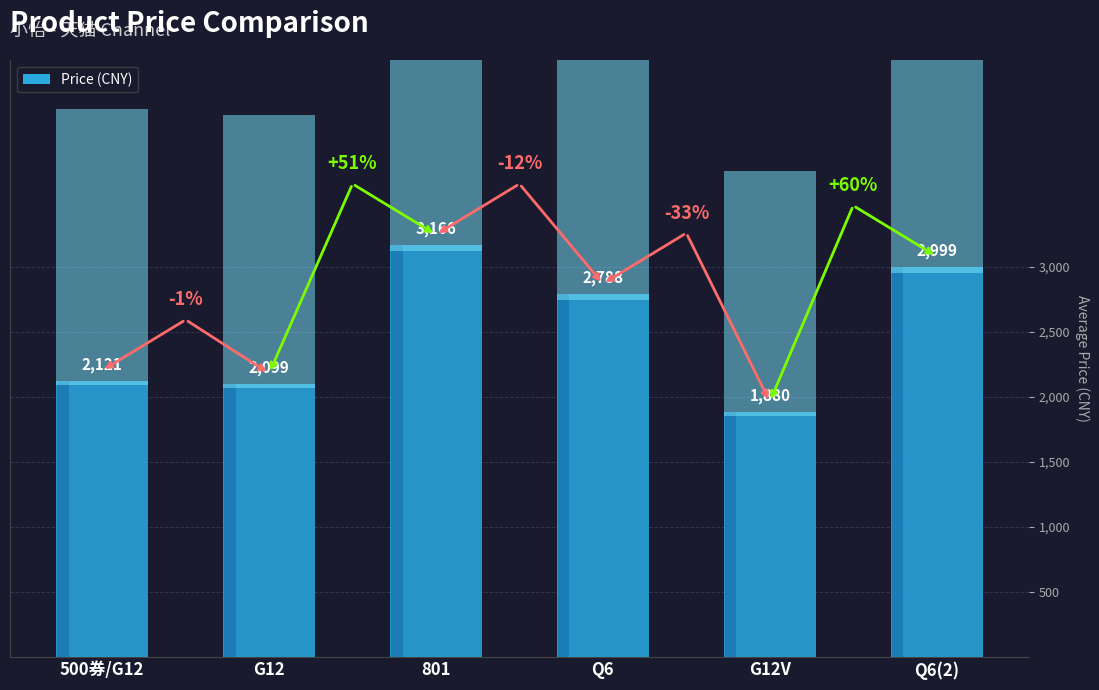

Reading right to left, what are all the values shown in this chart?

Q6=2999	G12V=1880	Q6=2788	801=3166	G12=2099	G12=2121